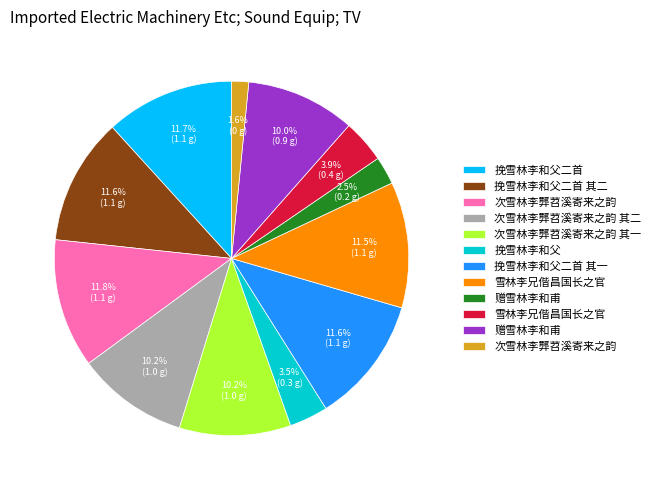

Is there a majority slice in this chart?

No